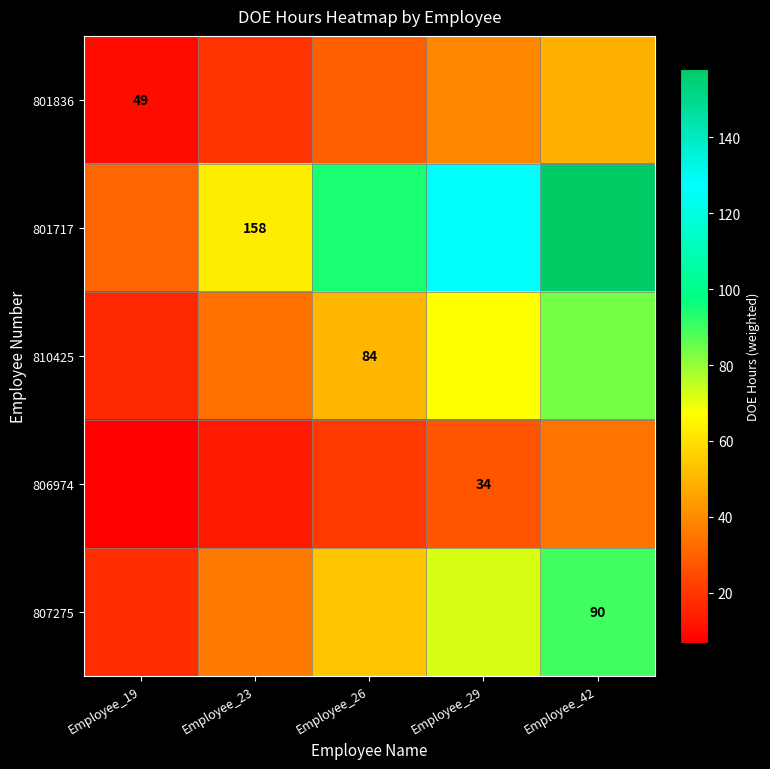

What is the difference between the maximum and second lowest values in the 801836 series?

29.4